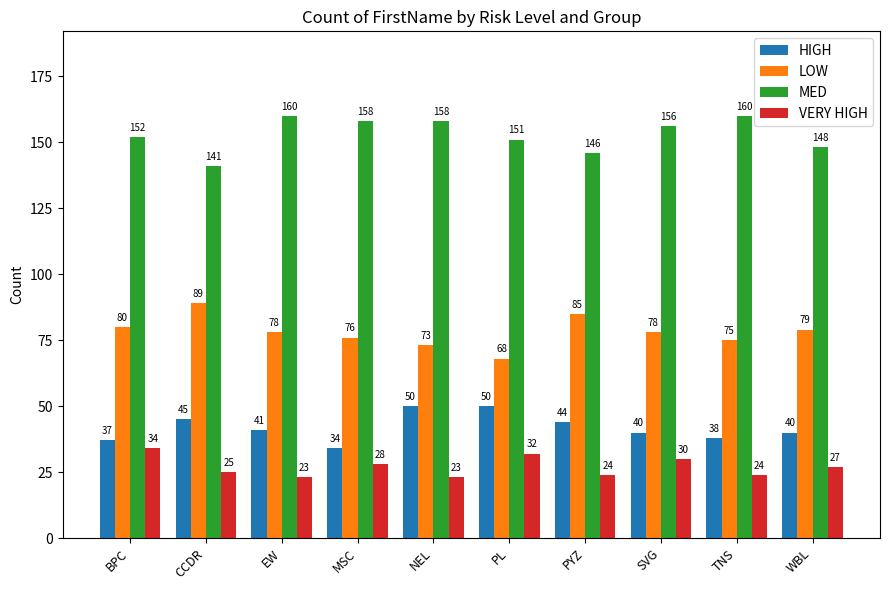

List the series in order of their peak value, highest first.

MED, LOW, HIGH, VERY HIGH